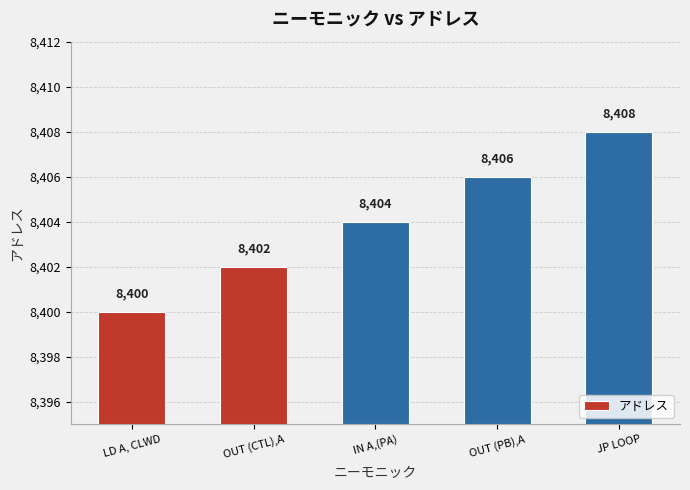

What is the average value?

8404